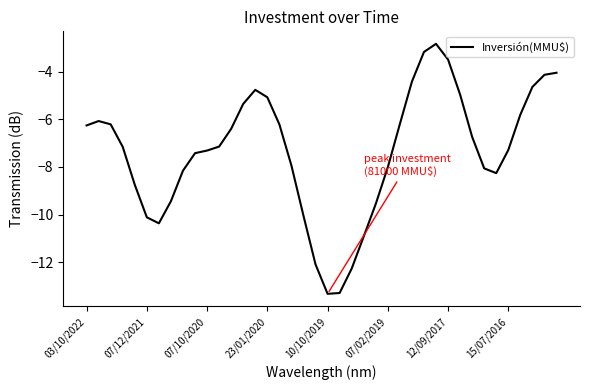

What is the smallest value displayed?

-13.3